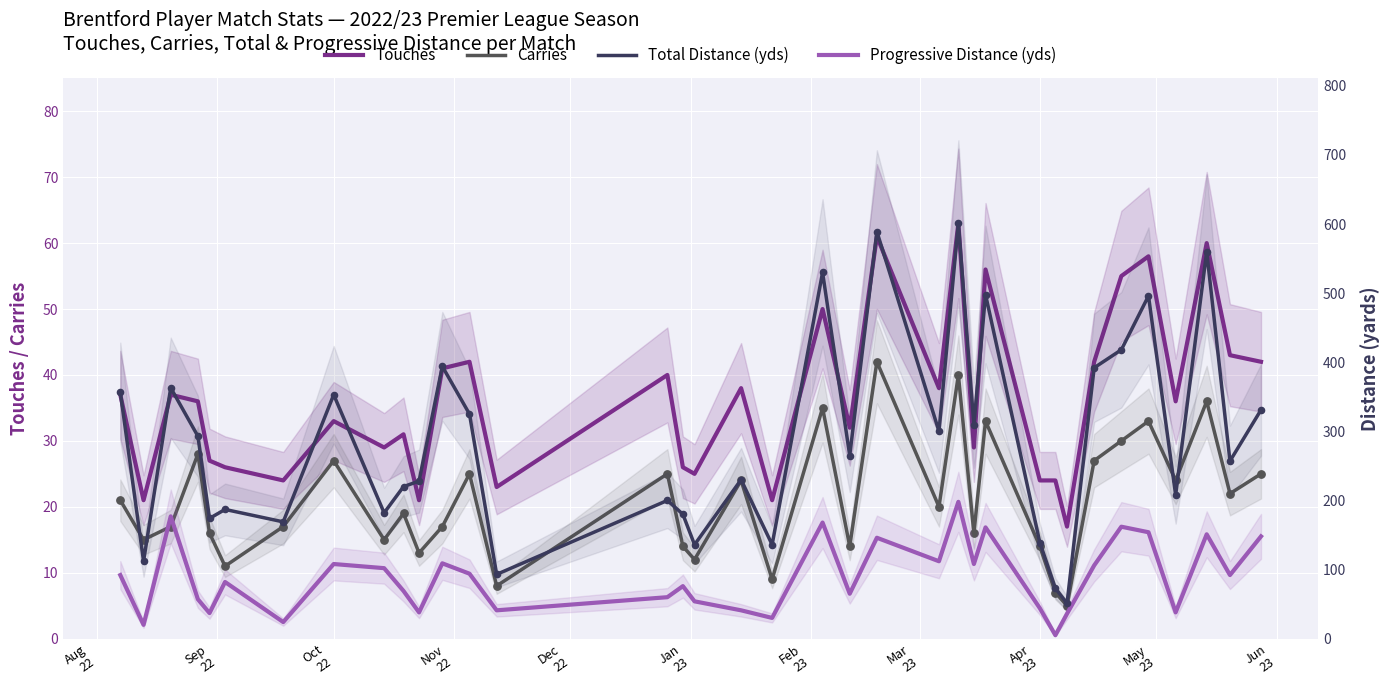

Which series has the largest total across all categories?

TotDist